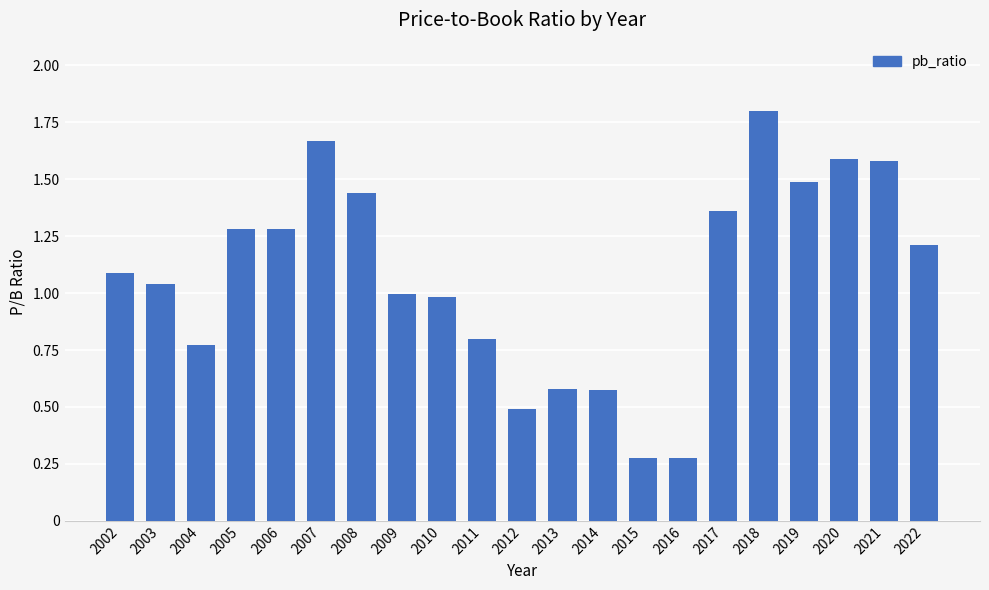

Are the bars grouped side by side (vs. stacked)?

No